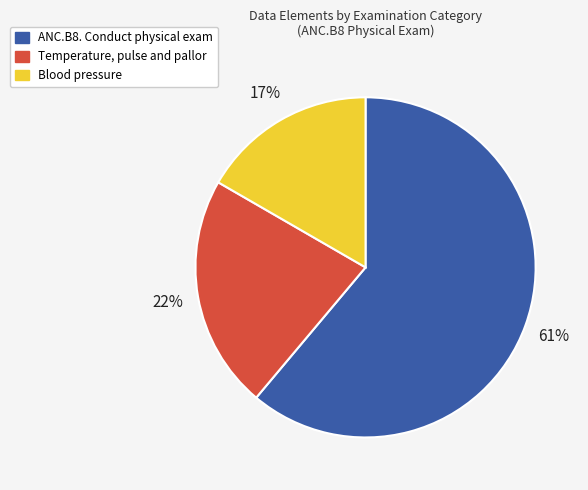

To the nearest percent, what is the difference between the largest and smallest slice percentages?

44%